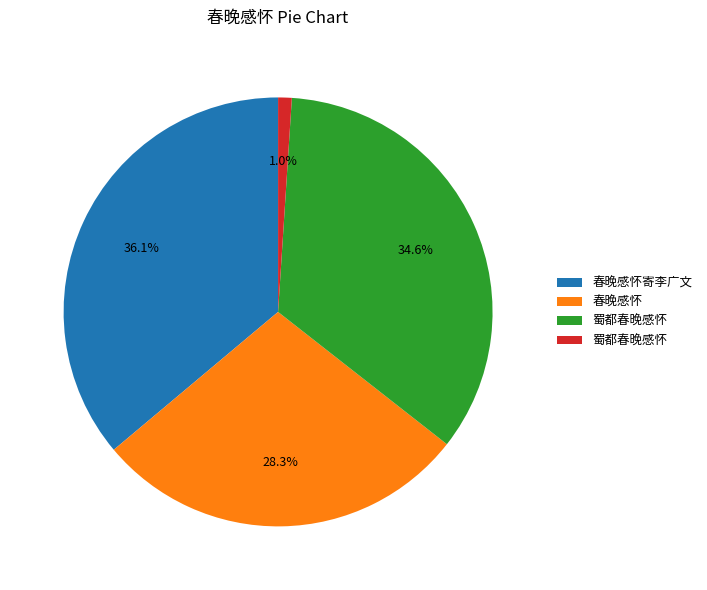

Is there any slice that represents more than half of the pie?

No